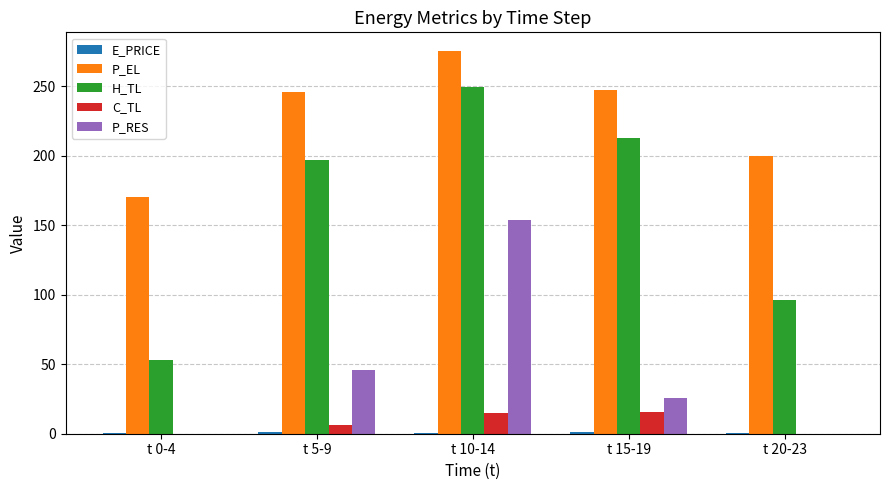

Which category has the highest value in the H_TL series?

t 10-14